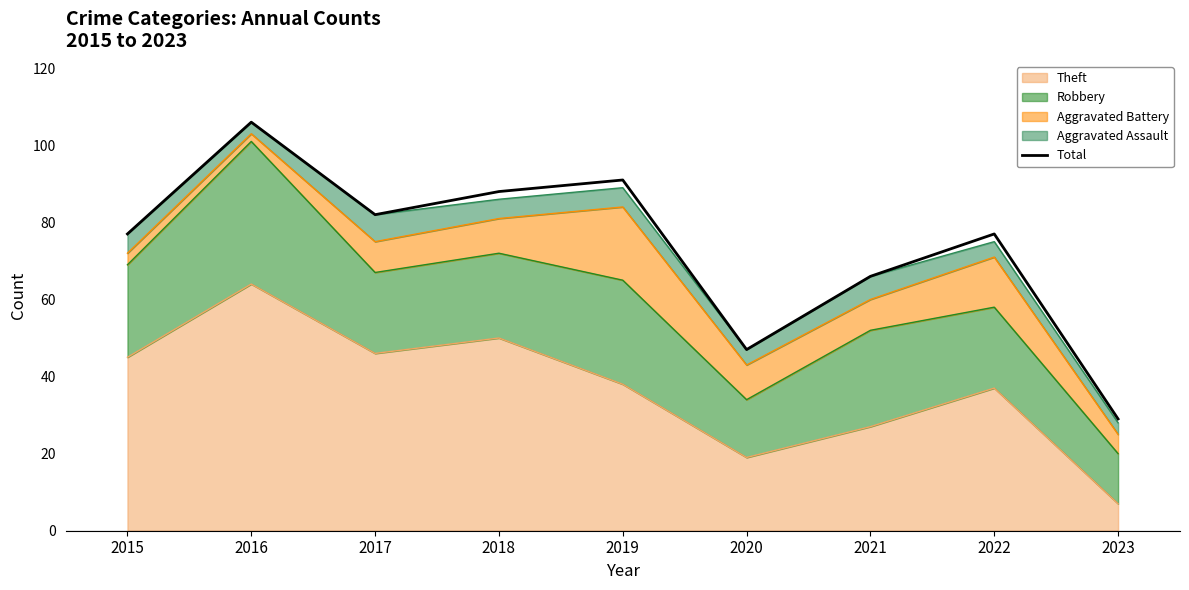

At which label does the data first exceed 77?

2016